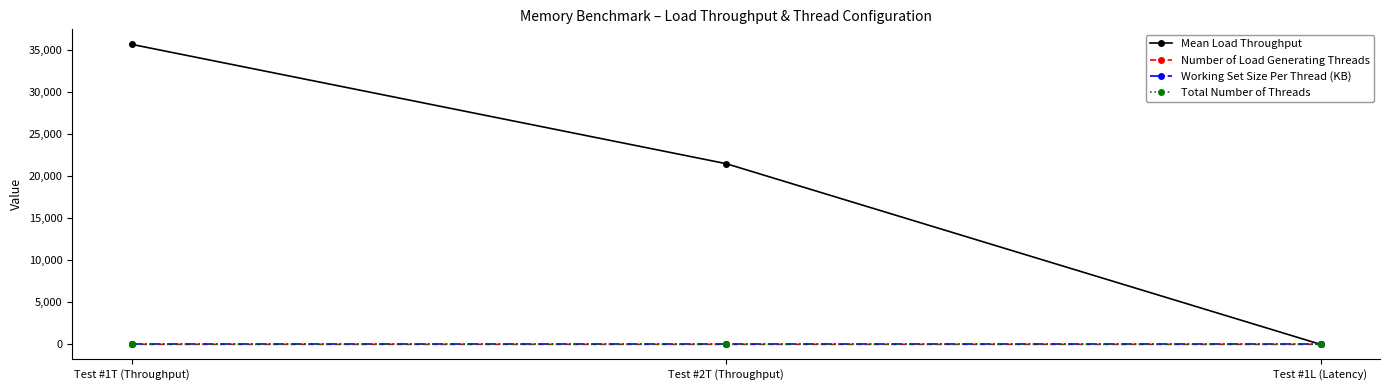

Is the value of Total Number of Threads at Test #1T (Throughput) greater than the value of Mean Load Throughput at Test #1T (Throughput)?

No